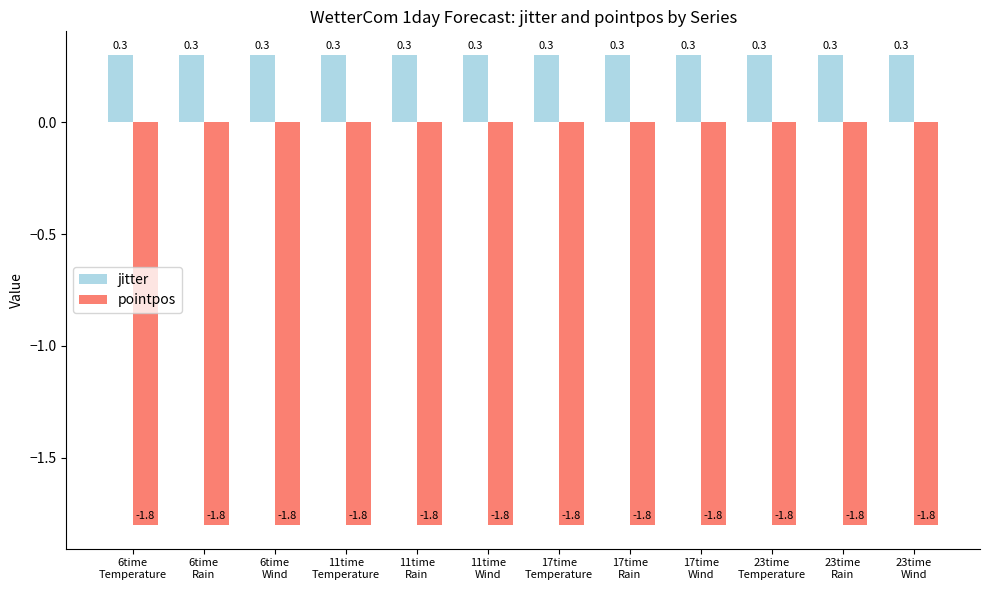

How many bars are there in total?

24